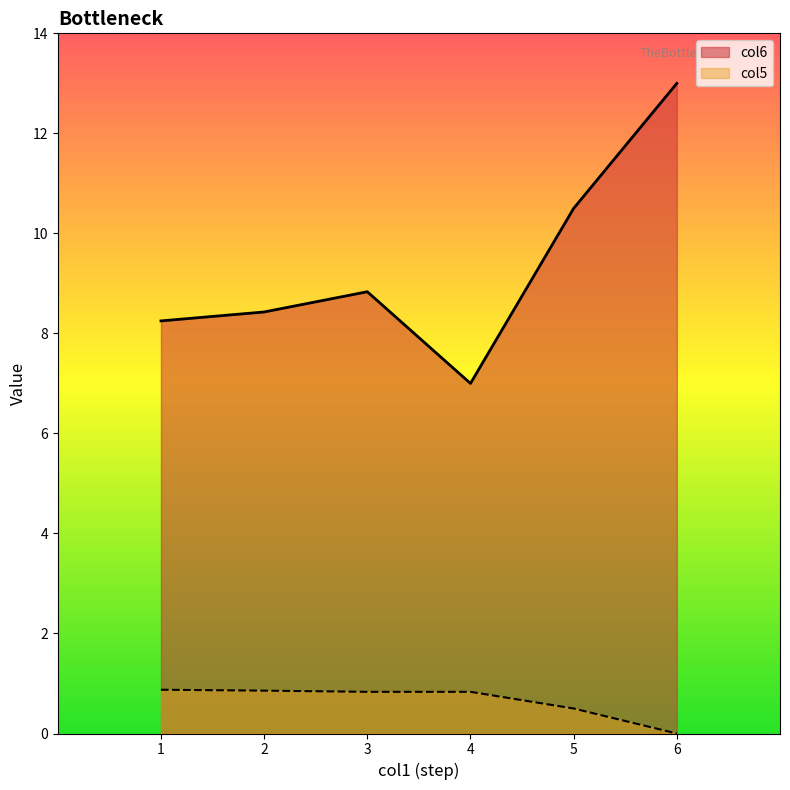

What are all the series names shown in the legend?

col6, col5